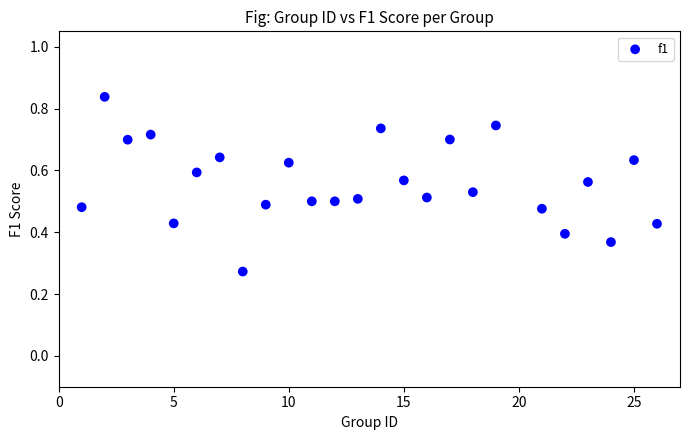

What is the range of X values (max minus min)?

25.0